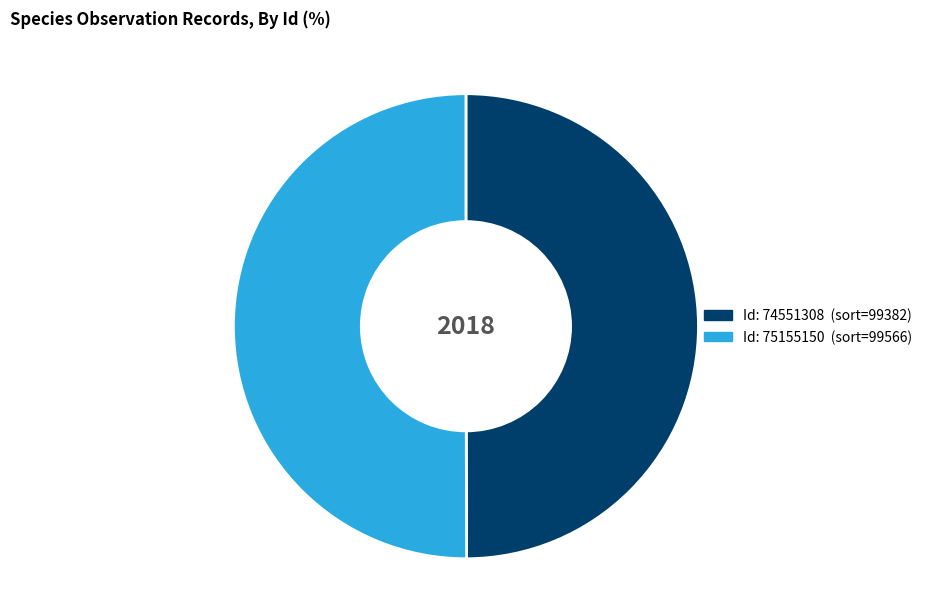

How many slices are in this pie chart?

2